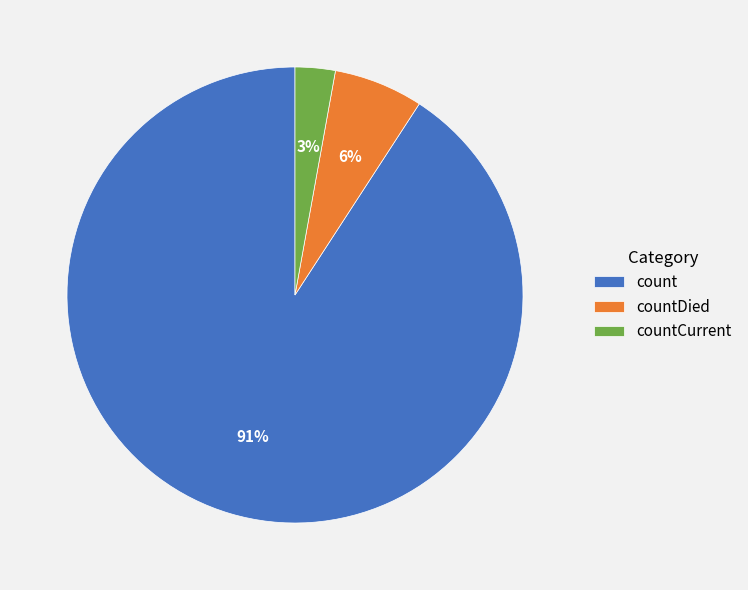

To the nearest percent, what is the combined percentage of count and countDied?

97%